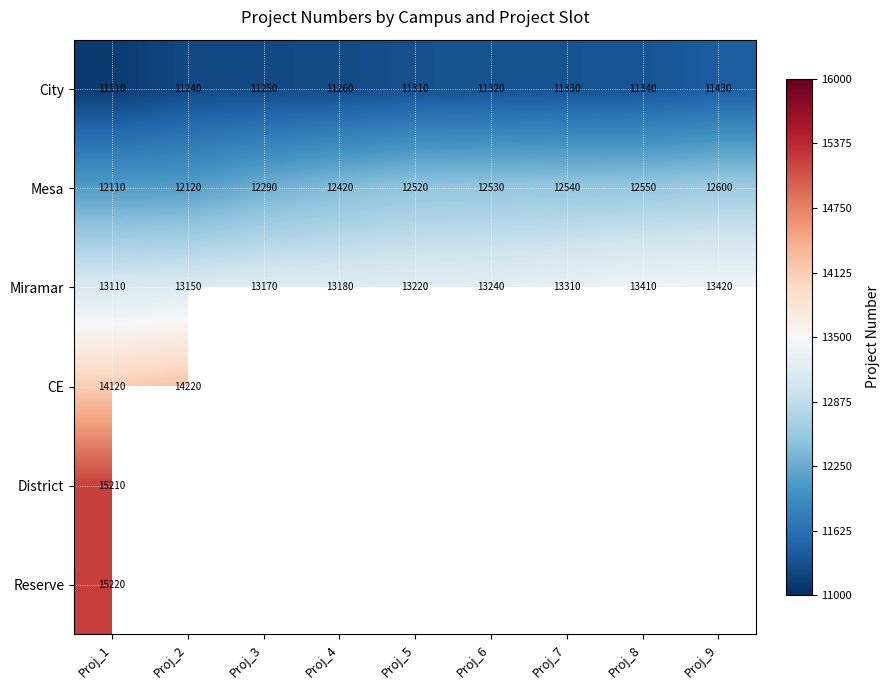

What is the difference between the maximum and minimum values in the Miramar series?

310